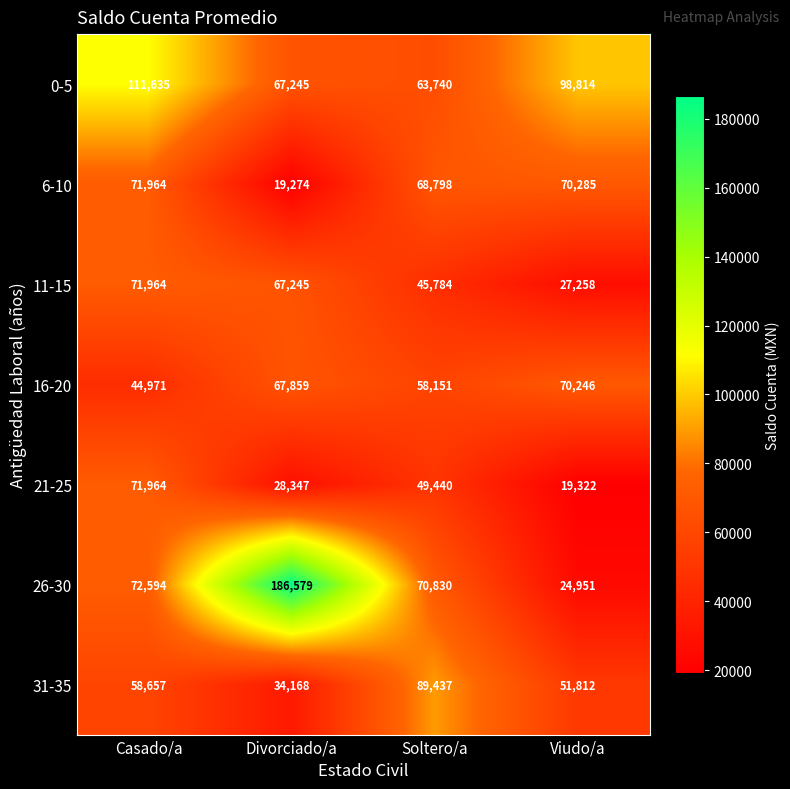

What is the difference between the maximum and second lowest values in the 31-35 series?

37625